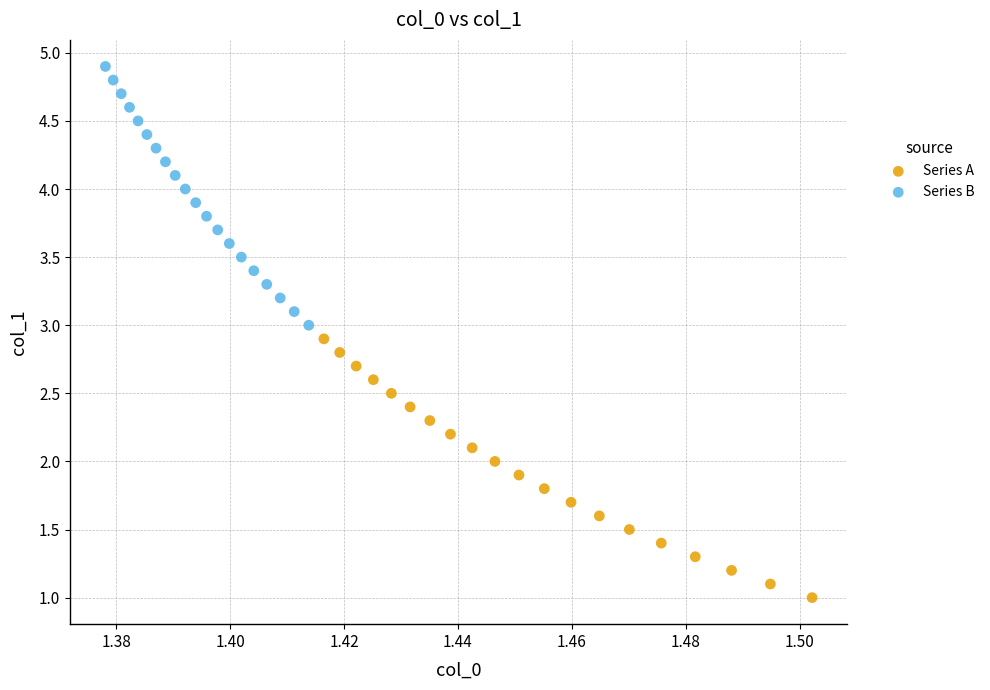

Which series reaches the maximum Y coordinate?

Series B